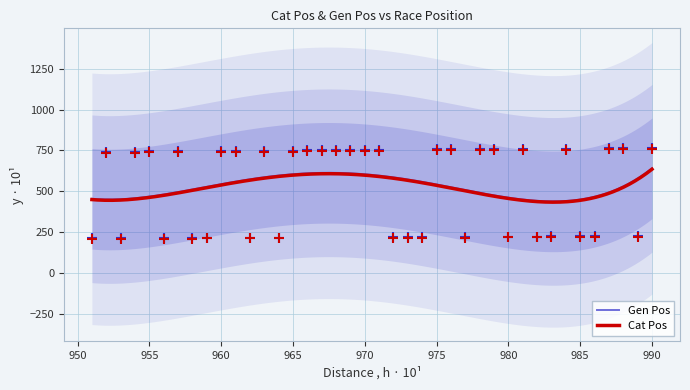

Which series has the largest Y range (max minus min)?

Gen Pos